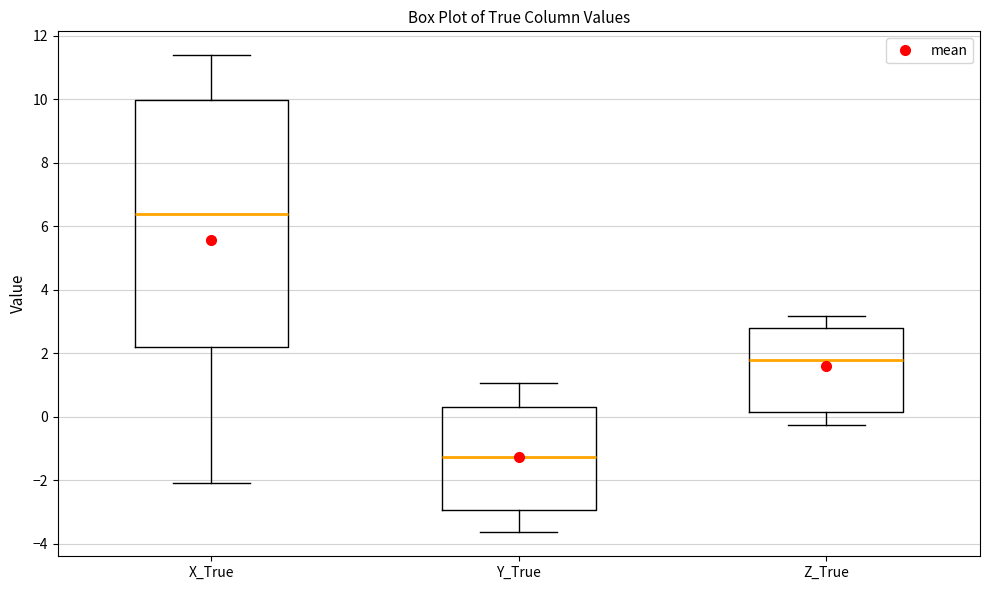

Reading left to right, read every box against the y-axis: the position of its median line, the range the box covers, and the ends of its whiskers. The values are not printed on the chart, so give them approximately, as read against the axis.

X_True: median 6.4, box 2.2 to 10.0, whiskers -2.0 to 11.4
Y_True: median -1.2, box -3.0 to 0.4, whiskers -3.6 to 1.0
Z_True: median 1.8, box 0.2 to 2.8, whiskers -0.2 to 3.2